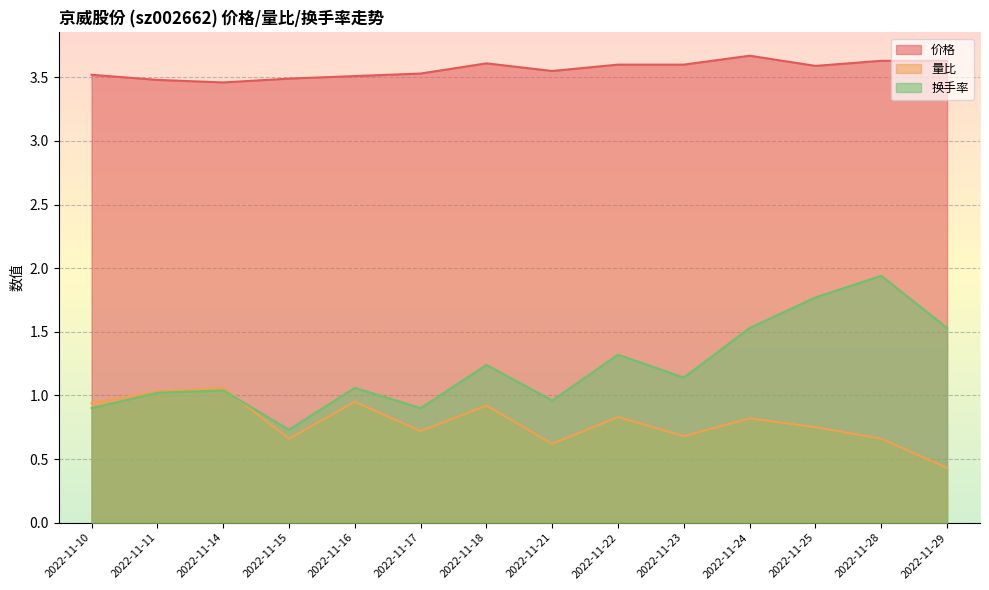

What are all the series names shown in the legend?

价格, 量比, 换手率